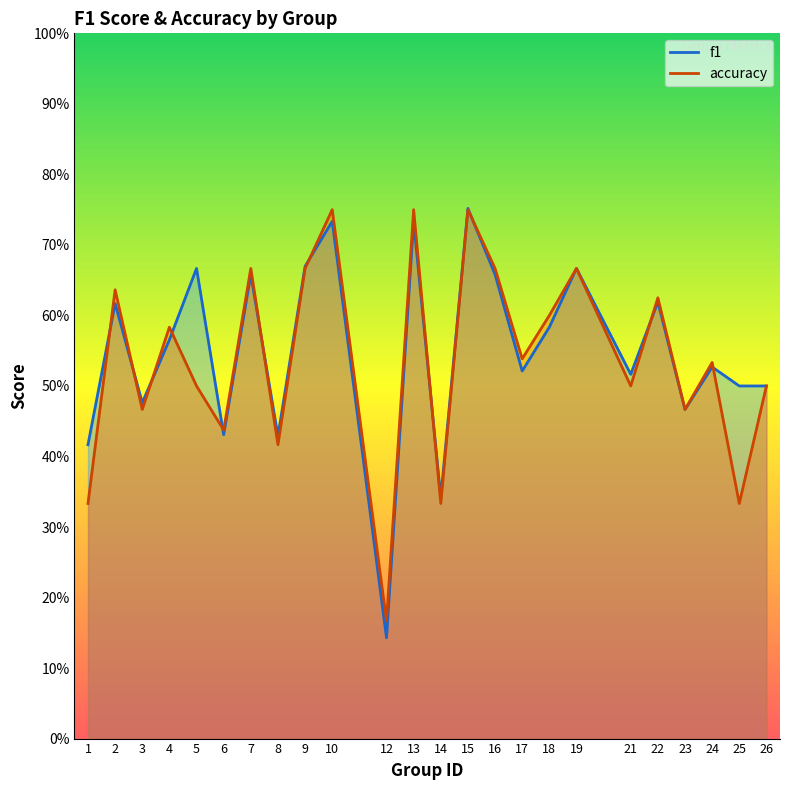

What is the value of the f1 point at the 20th from the left?

0.6